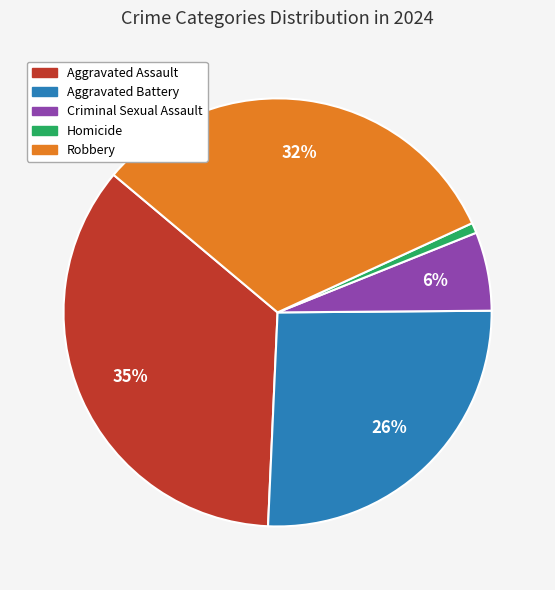

Is there a majority slice in this chart?

No